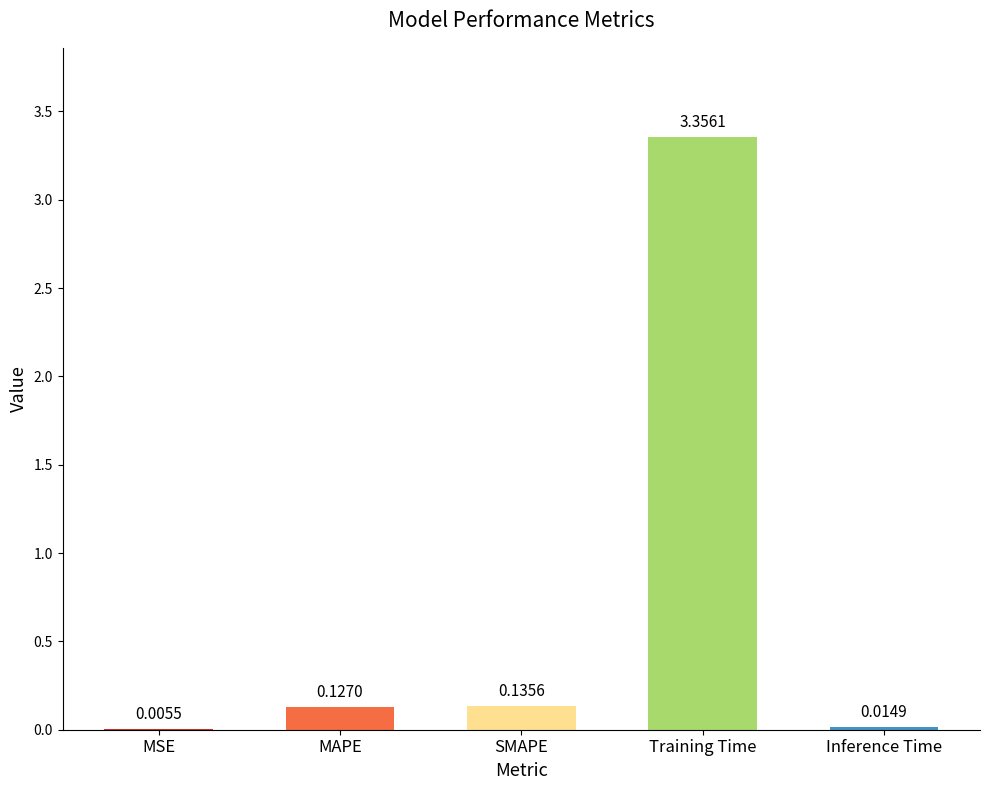

What is the sum of all values?

3.6